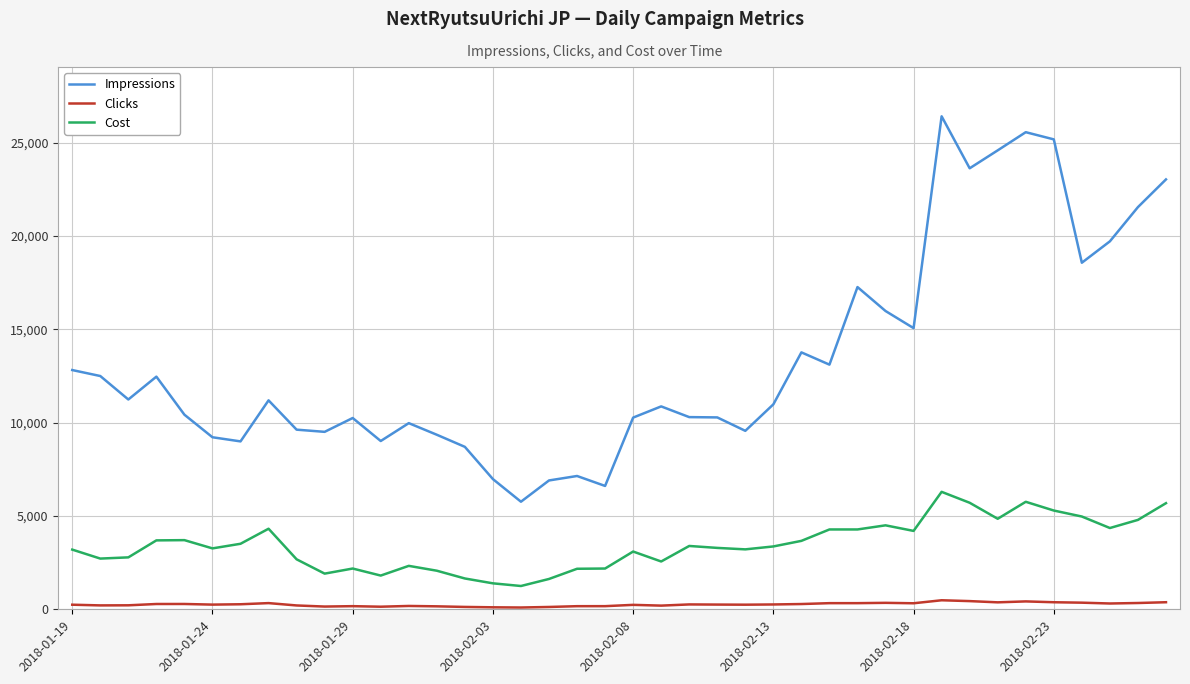

Which series has the widest spread of values?

Impressions